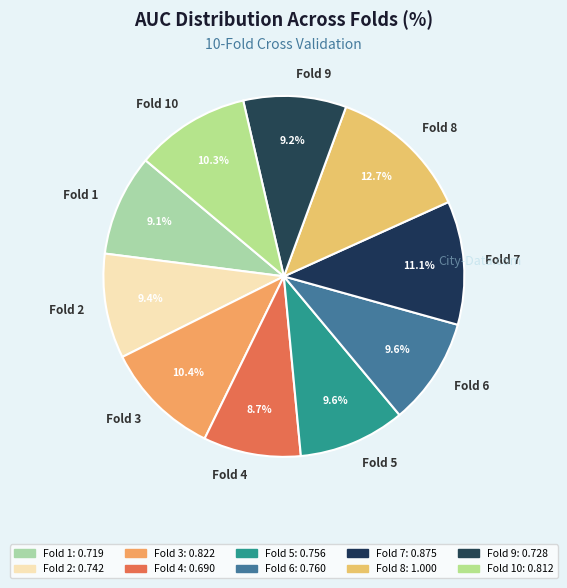

The Fold 10 slice represents 10% of the pie. True or false?

True